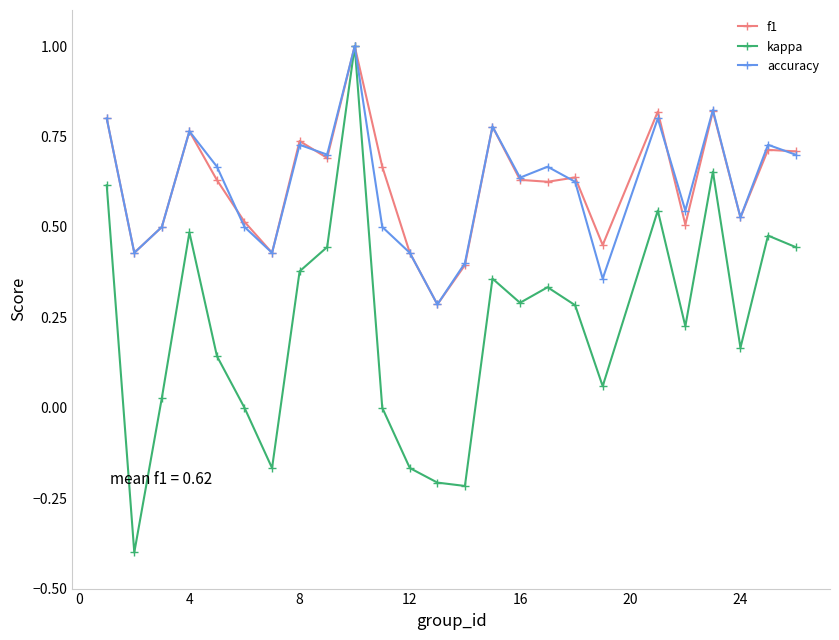

In kappa, how many points are lower than both neighbors (excluding endpoints)?

7